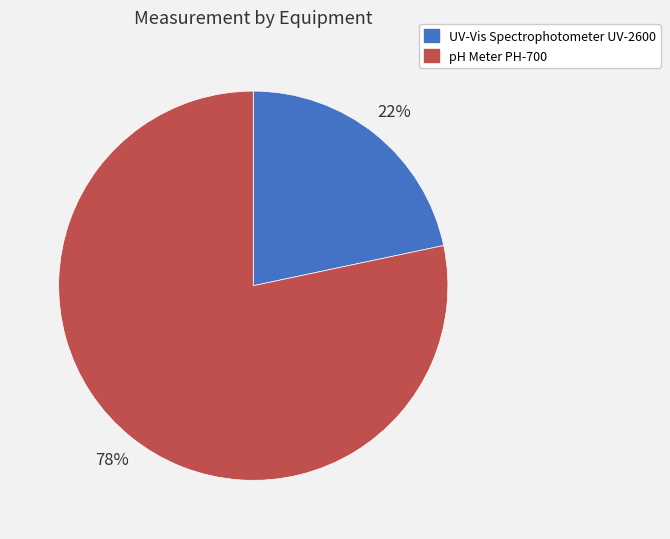

True or false: UV-Vis Spectrophotometer UV-2600 accounts for 22% of the total.

True